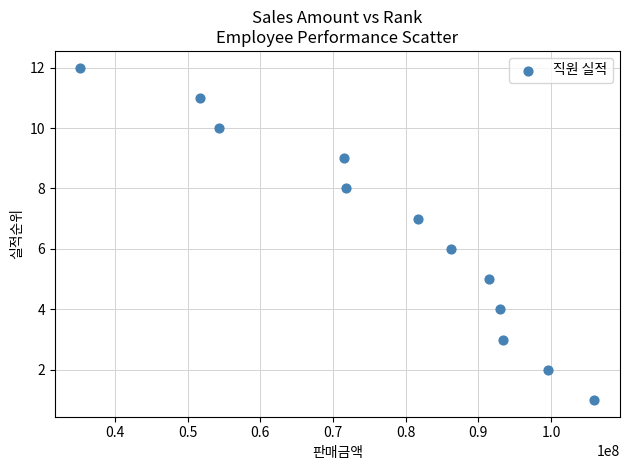

What is the range of X values (max minus min)?

70700000